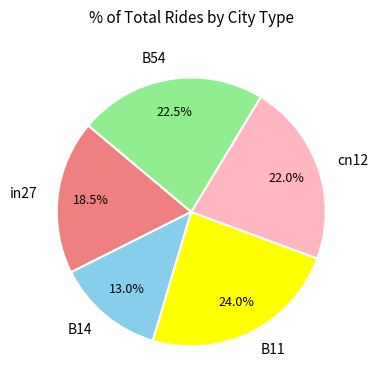

Is it true that B11 is 24% of the pie?

True